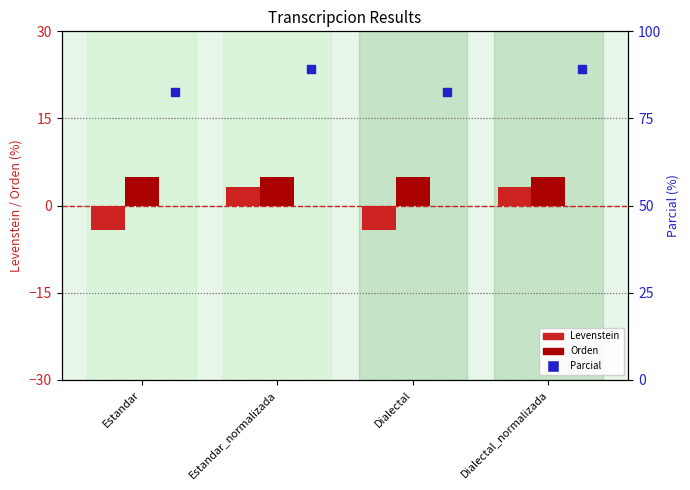

Is the value of Levenstein at Estandar greater than the value of Parcial at Dialectal?

No